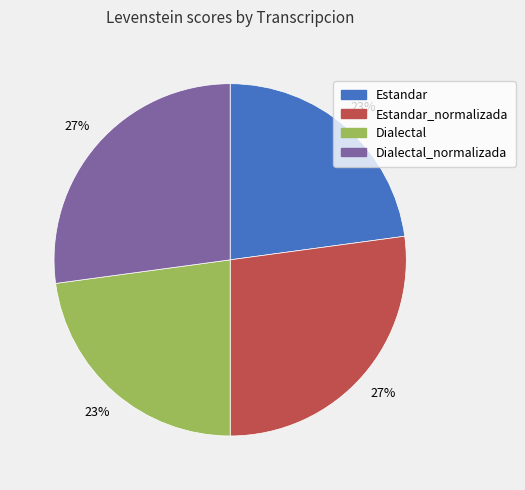

Is there a majority slice in this chart?

No